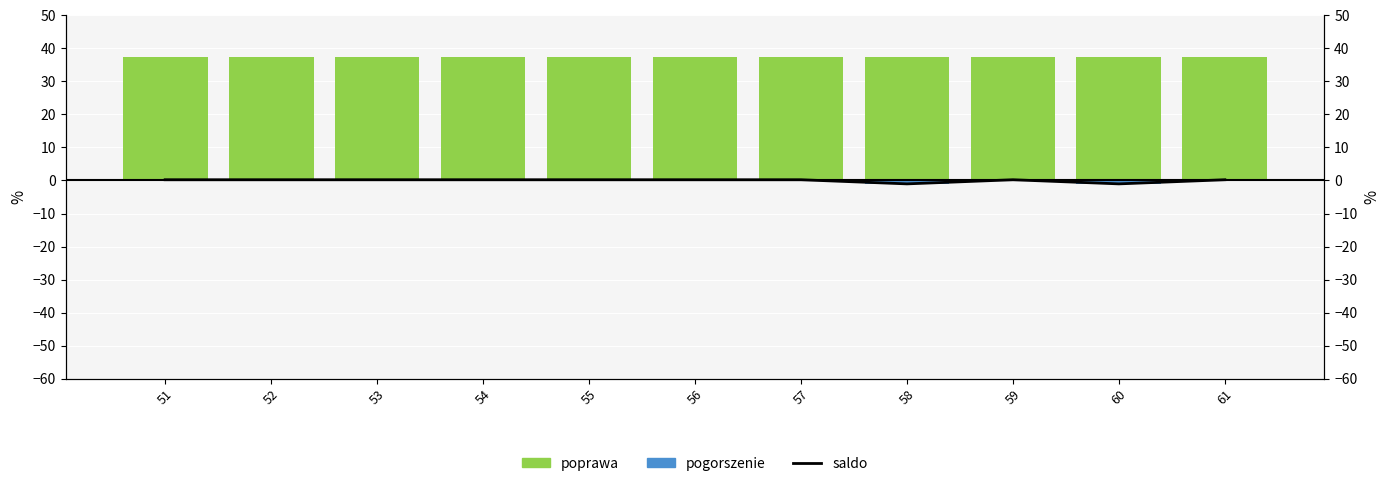

What is the greatest value displayed?

37.5